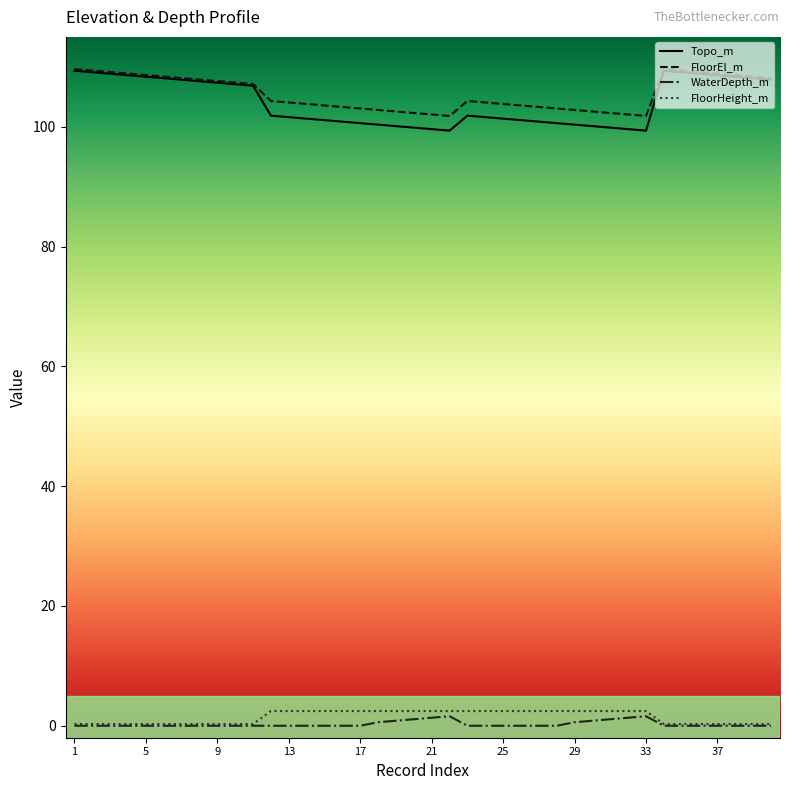

Which series has the largest range (max minus min)?

Topo_m